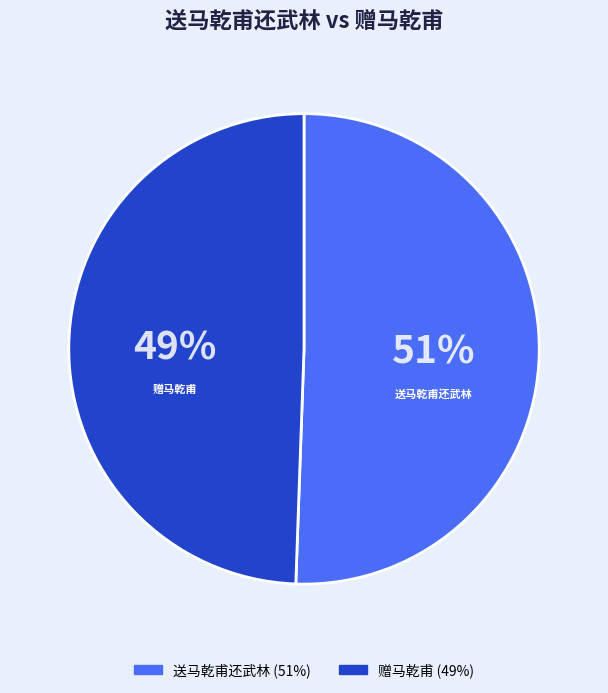

Combined, do 赠马乾甫 and 送马乾甫还武林 account for over 50%?

Yes